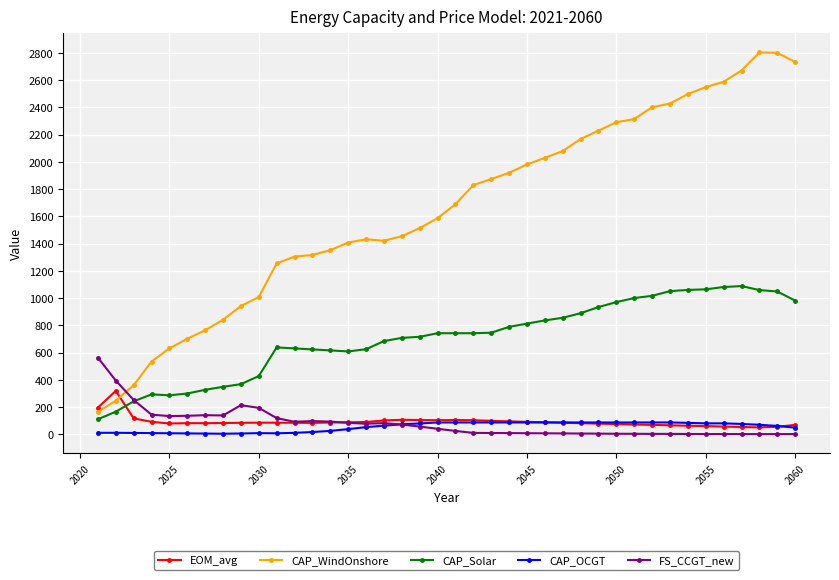

True or false: EOM_avg has more than 0 points higher than both neighbors.

True